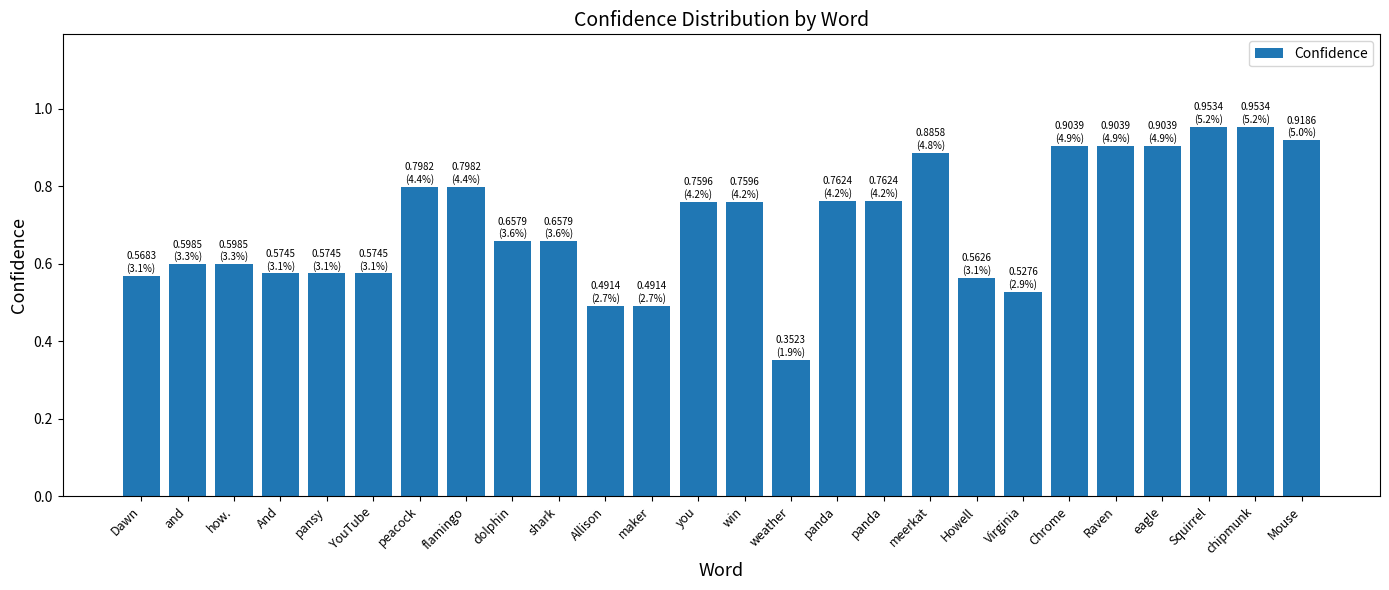

Rank the categories by value from highest to lowest.

Squirrel, chipmunk, Mouse, Chrome, Raven, eagle, meerkat, peacock, flamingo, panda, panda, you, win, dolphin, shark, and, how., And, pansy, YouTube, Dawn, Howell, Virginia, Allison, maker, weather